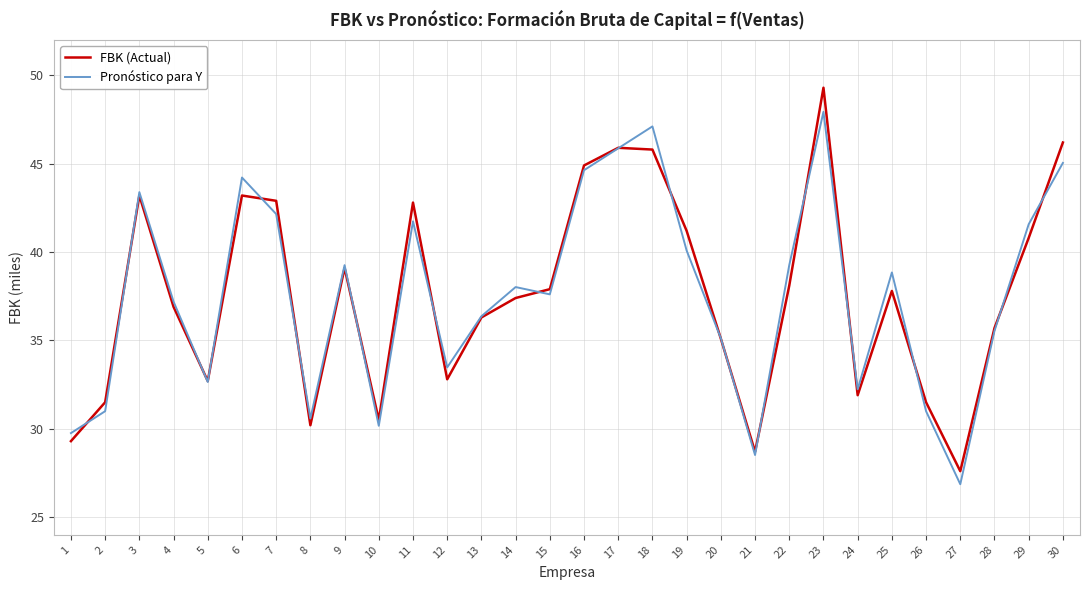

List the series in order of their peak value, lowest first.

Pronóstico para Y, FBK (Actual)